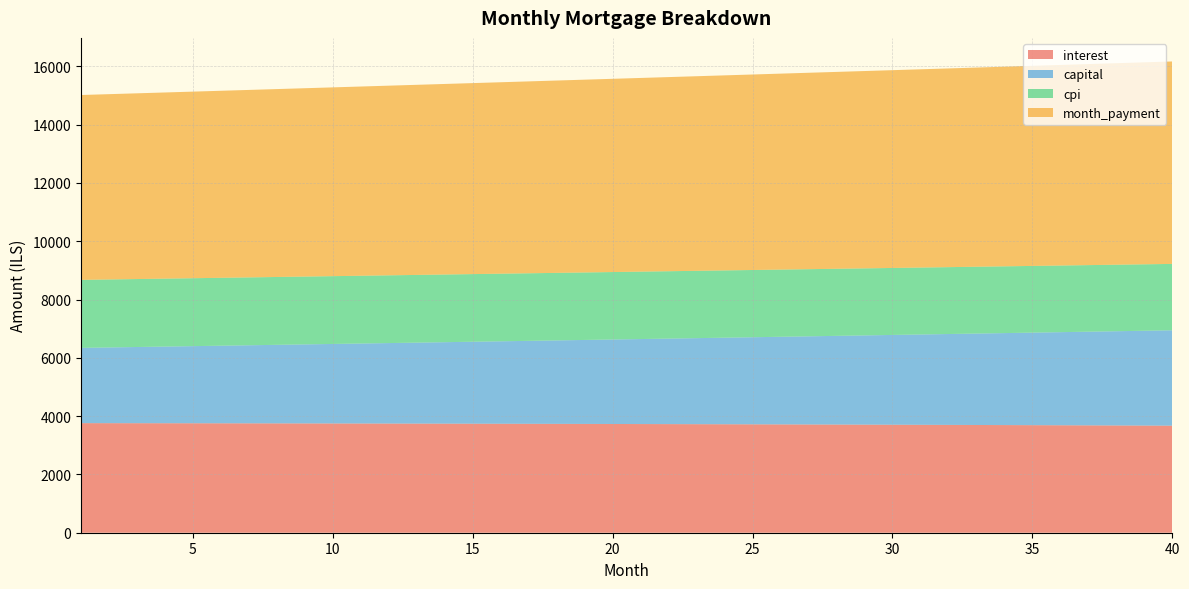

Reading right to left, transcribe all the data shown in this chart.

interest: 3671.9	3675.6	3679.1	3682.6	3686.0	3689.3	3692.6	3695.7	3698.8	3701.8	3704.8	3707.6	3710.4	3713.1	3715.7	3718.3	3720.8	3723.2	3725.5	3727.8	3730.0	3732.1	3734.1	3736.1	3738.0	3739.9	3741.7	3743.3	3745.0	3746.6	3748.1	3749.5	3750.9	3752.2	3753.4	3754.6	3755.8	3756.8	3757.8	3758.8
capital: 3272.8	3252.9	3233.2	3213.7	3194.2	3174.9	3155.6	3136.5	3117.5	3098.7	3079.9	3061.2	3042.7	3024.3	3006.0	2987.8	2969.7	2951.7	2933.8	2916.1	2898.4	2880.8	2863.4	2846.1	2828.8	2811.7	2794.7	2777.8	2760.9	2744.2	2727.6	2711.1	2694.7	2678.3	2662.1	2646.0	2630.0	2614.1	2598.2	2582.5
cpi: 2277.1	2279.4	2281.7	2283.9	2286.1	2288.2	2290.2	2292.2	2294.2	2296.1	2298.0	2299.8	2301.6	2303.3	2305.0	2306.6	2308.2	2309.8	2311.2	2312.7	2314.1	2315.5	2316.8	2318.1	2319.3	2320.5	2321.6	2322.7	2323.8	2324.8	2325.8	2326.7	2327.6	2328.4	2329.3	2330.0	2330.8	2331.5	2332.1	2332.8
month_payment: 6944.6	6928.5	6912.4	6896.3	6880.2	6864.2	6848.2	6832.3	6816.4	6800.5	6784.7	6768.9	6753.1	6737.4	6721.7	6706.1	6690.4	6674.9	6659.3	6643.8	6628.4	6612.9	6597.5	6582.2	6566.9	6551.6	6536.3	6521.1	6505.9	6490.8	6475.7	6460.6	6445.6	6430.6	6415.6	6400.6	6385.8	6370.9	6356.1	6341.3